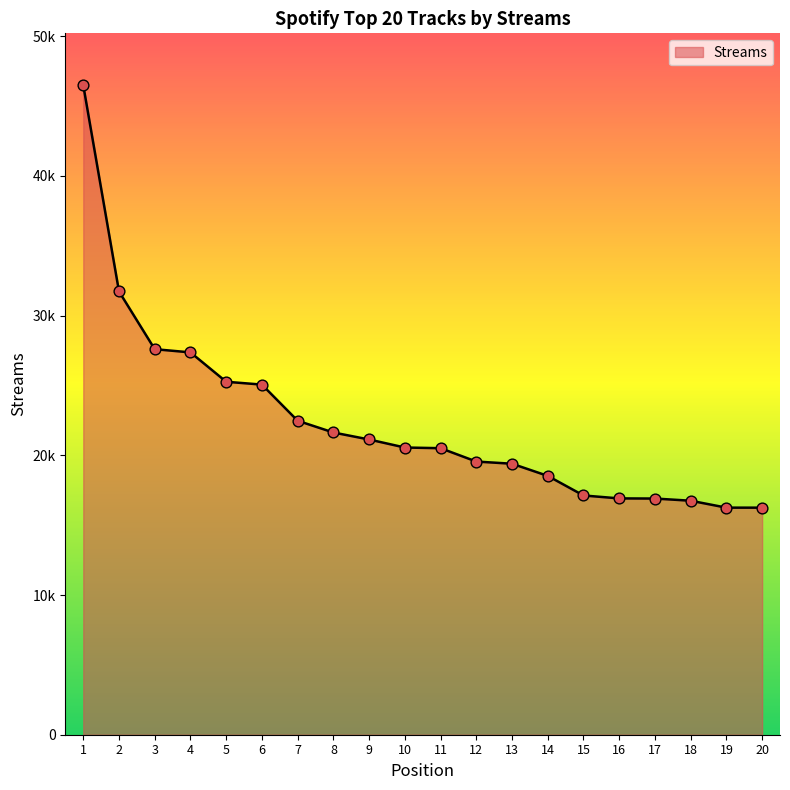

Approximately how many times larger is the value at 12 compared to 4?

0.7